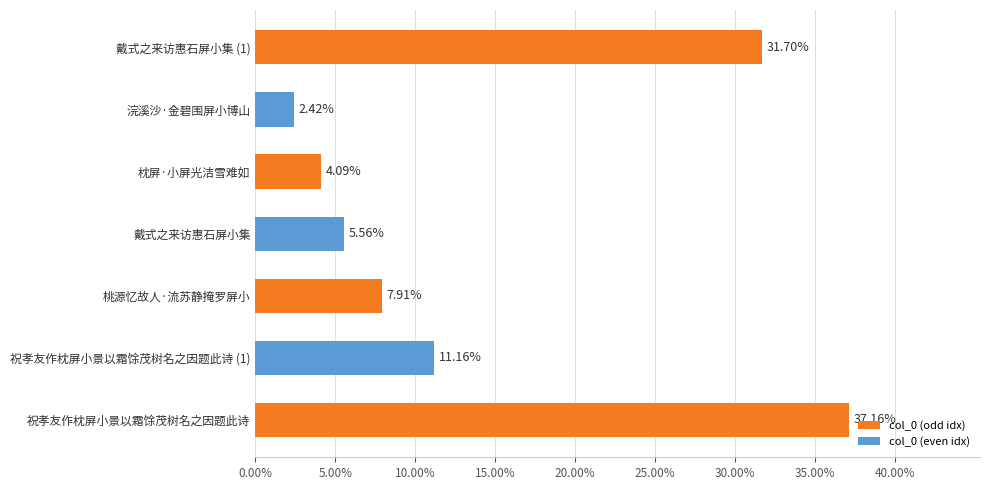

Count the number of values greater than 7.

4